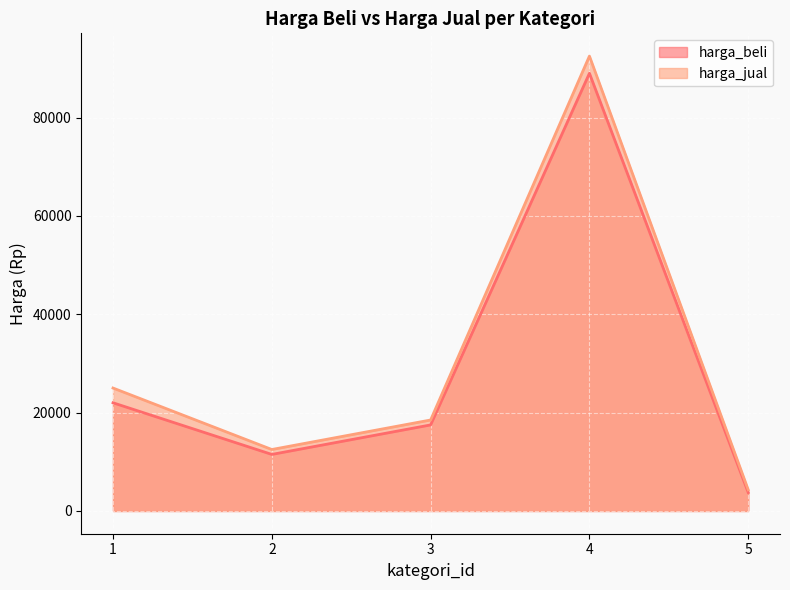

True or false: harga_jual and harga_beli cross at least once.

False